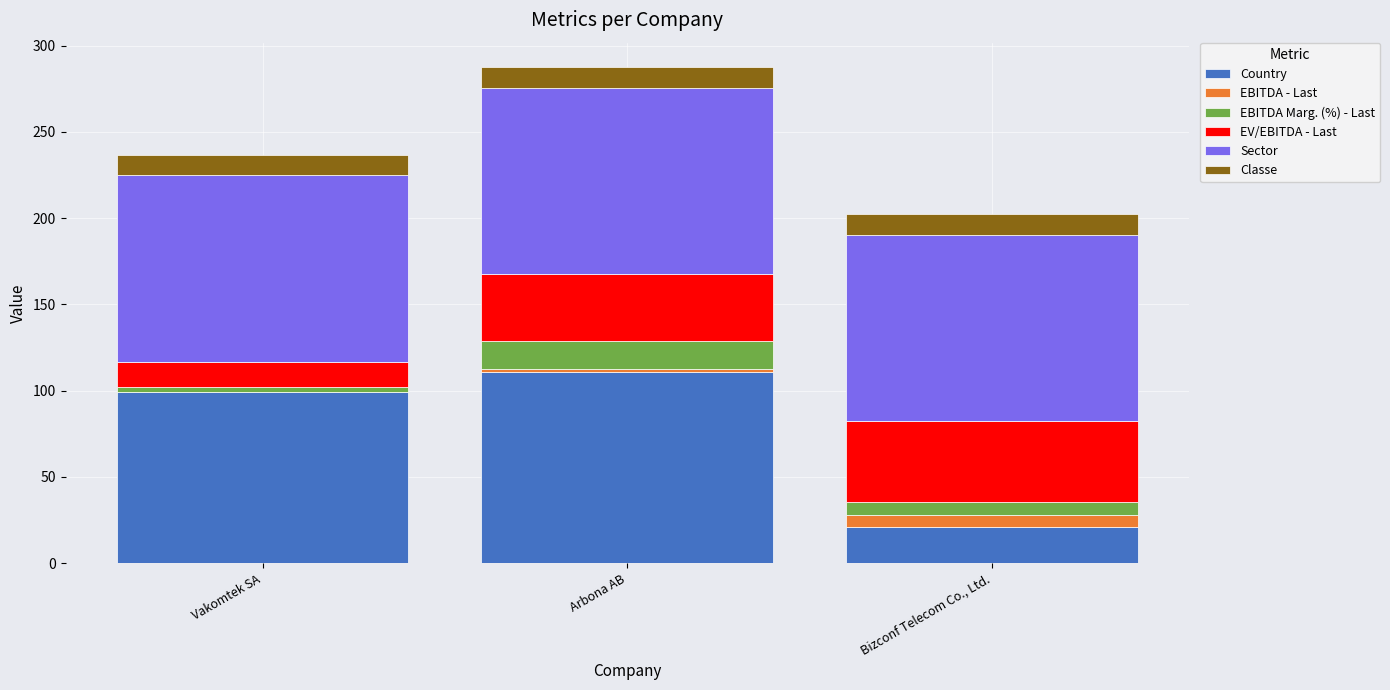

At which category is the sum across all series the highest?

Arbona AB